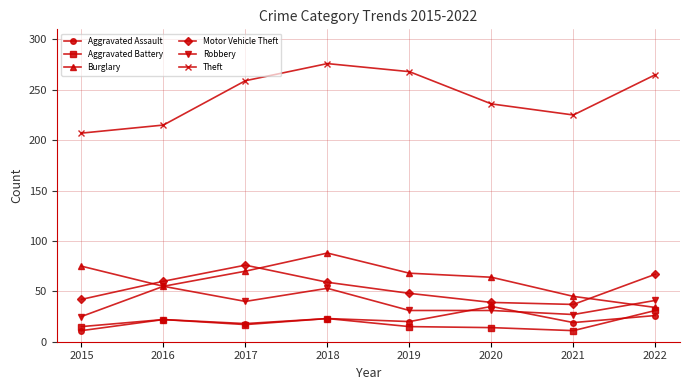

Which label corresponds to the largest value in the chart?

2018